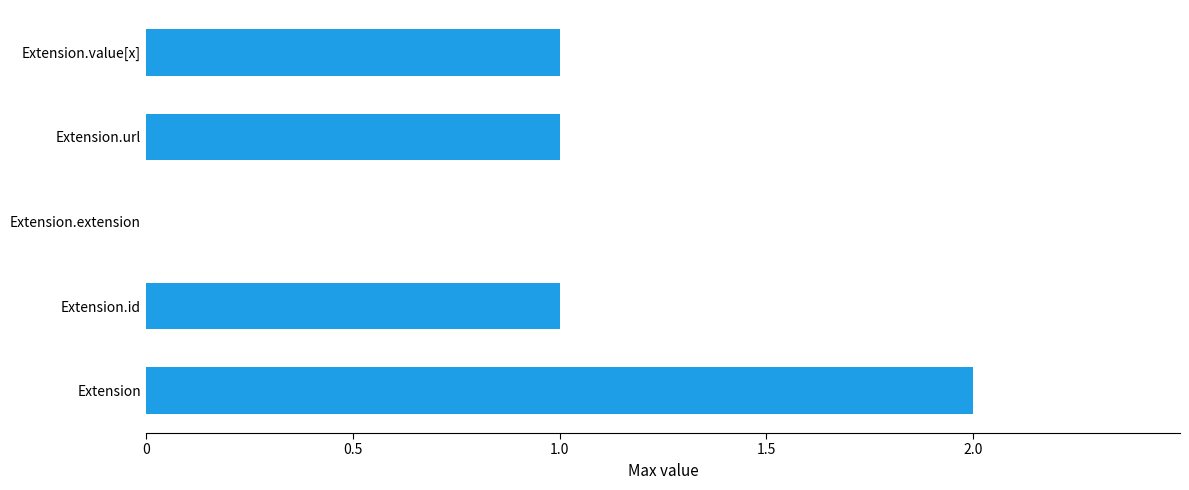

Count the number of data series in this chart.

1